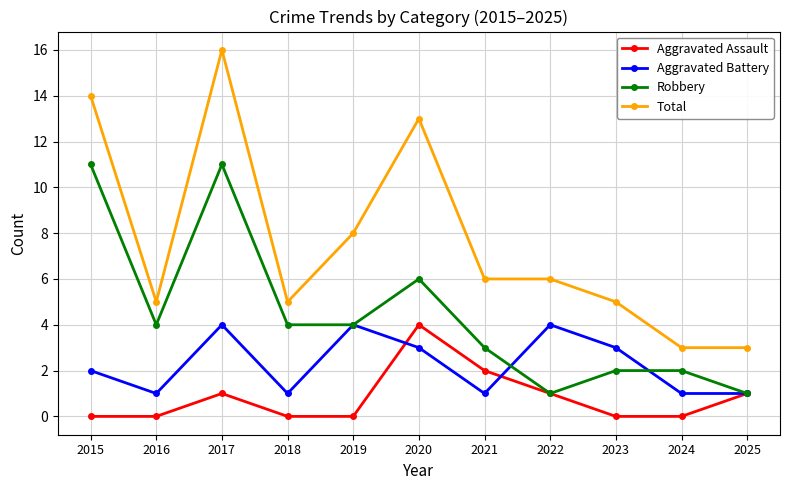

Is it true that Aggravated Assault equals 0 at 2024?

True